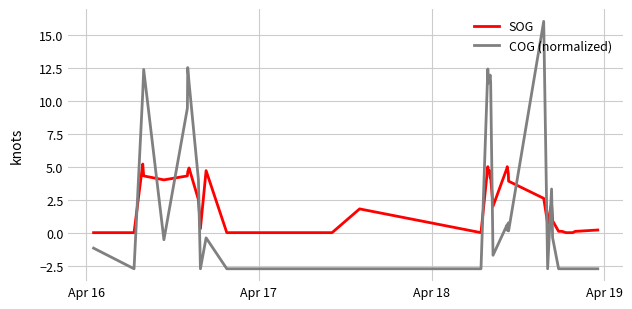

How many times do COG (normalized) and SOG cross each other?

10